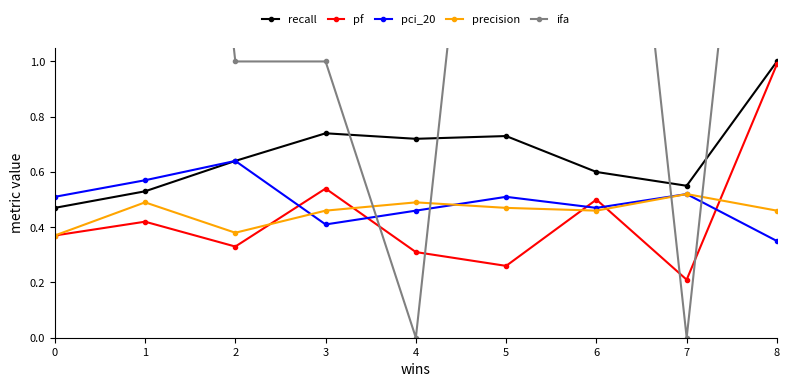

What is the spread (max minus min) of values at 3?

0.6